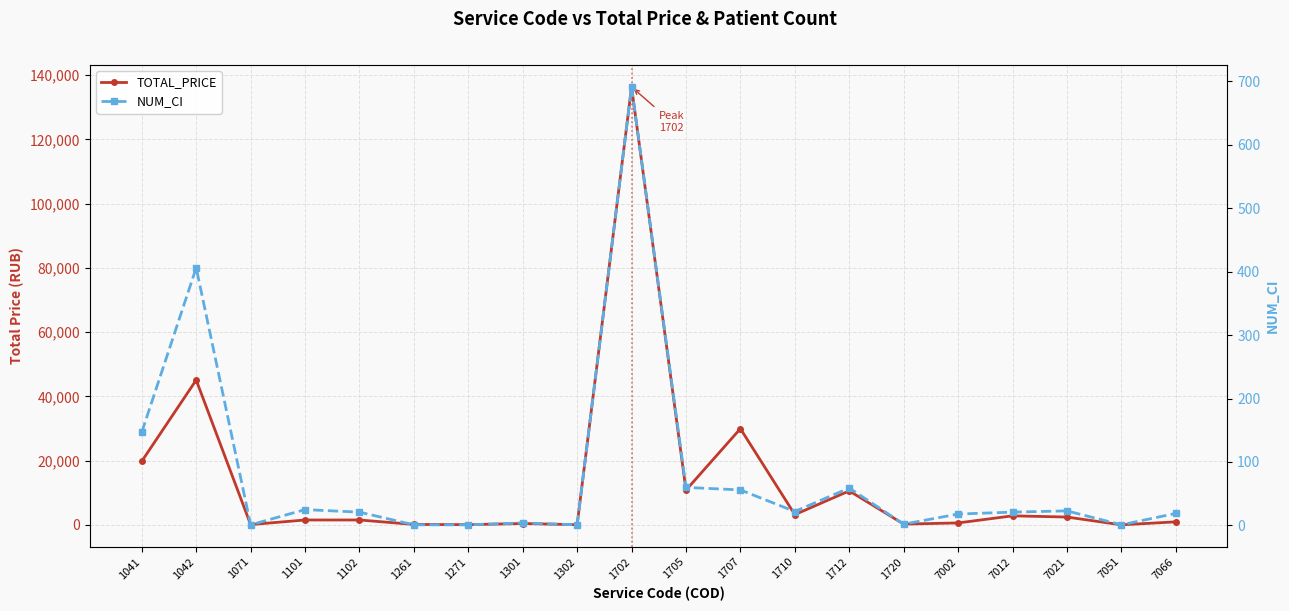

Where is the first local minimum for TOTAL_PRICE?

1071